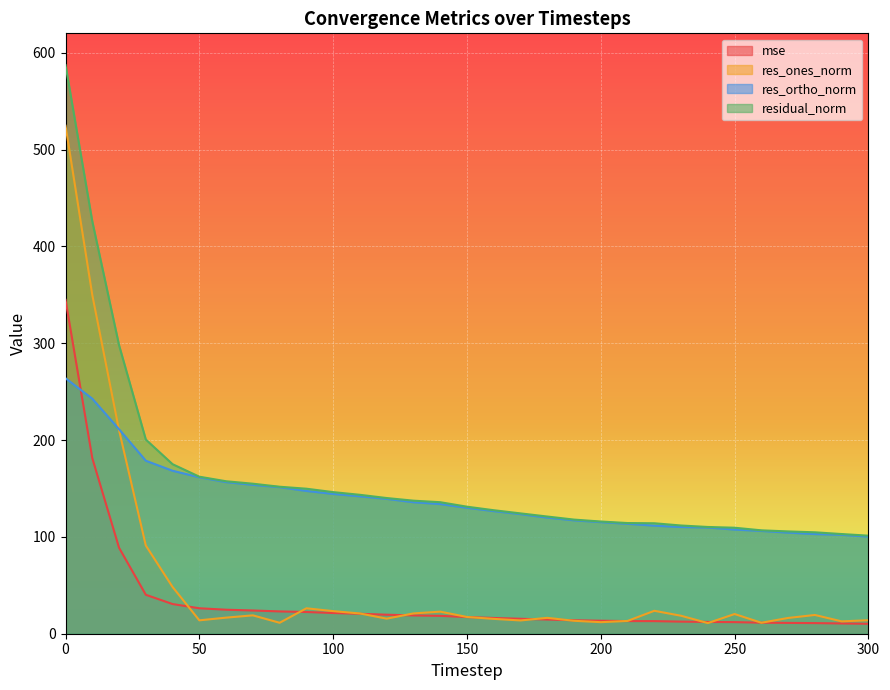

What is the total value across all series at 120?

314.6